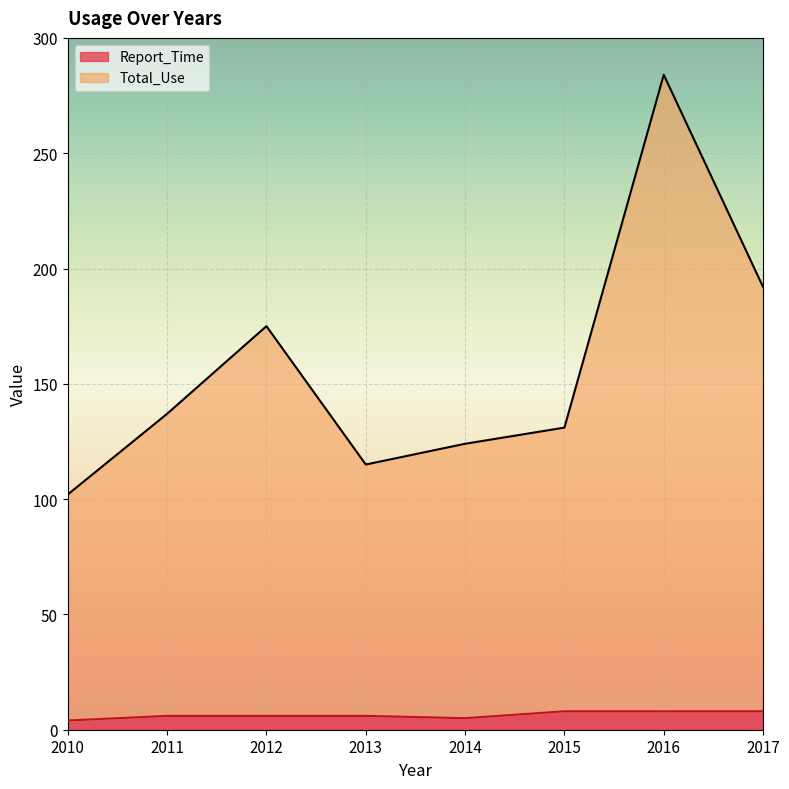

Which category has the highest value in the Total_Use series?

2016